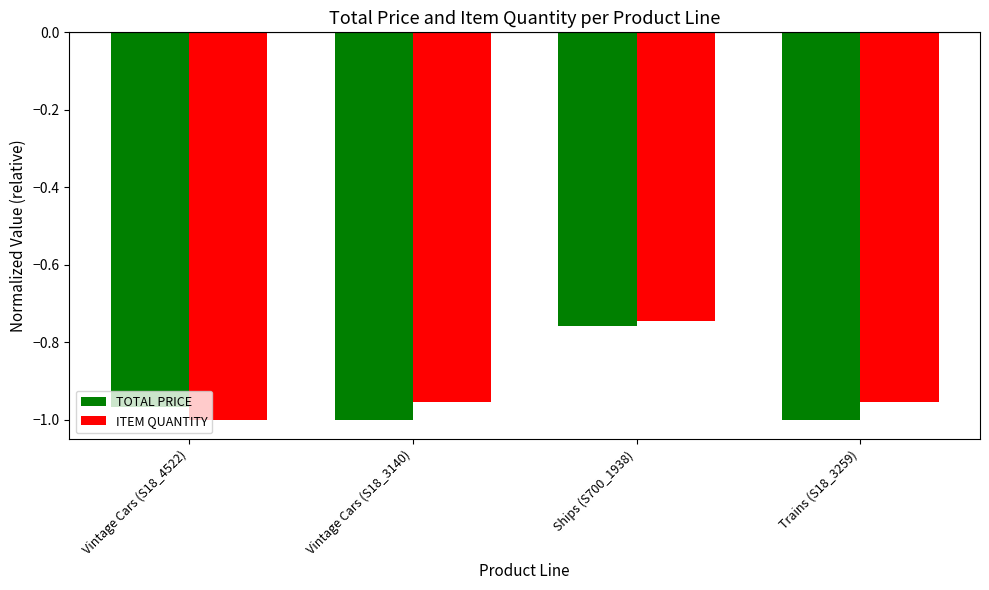

At Ships (S700_1938), list the series in order from largest to smallest.

ITEM QUANTITY, TOTAL PRICE